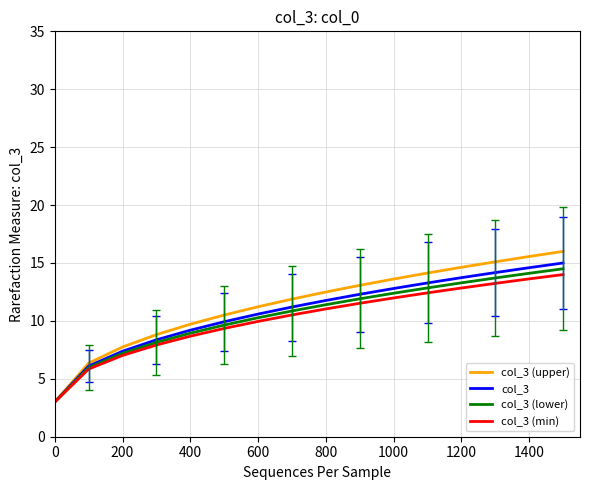

What is the maximum value shown in the chart?

16.0